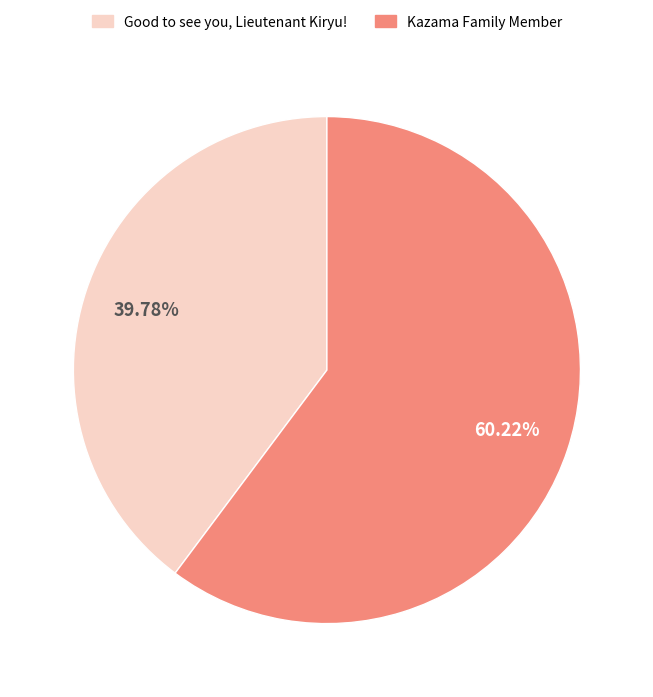

To the nearest percent, what percentage of the pie is Good to see you, Lieutenant Kiryu!?

40%